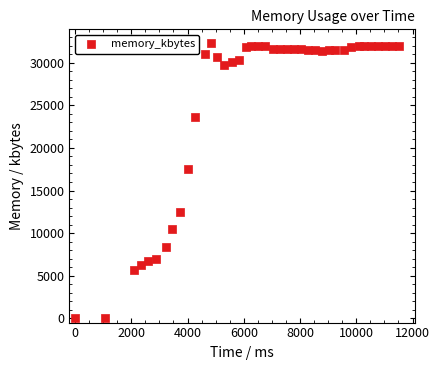

What is the range of X values (max minus min)?

11515